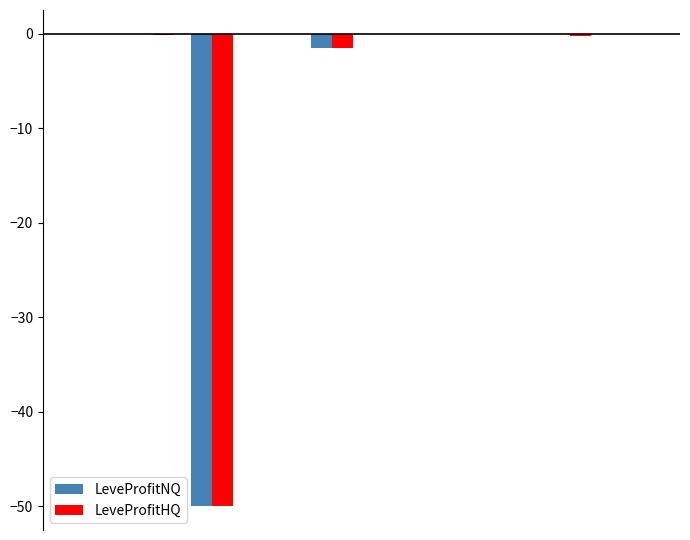

What is the sum of all LeveProfitHQ values?

-52.0